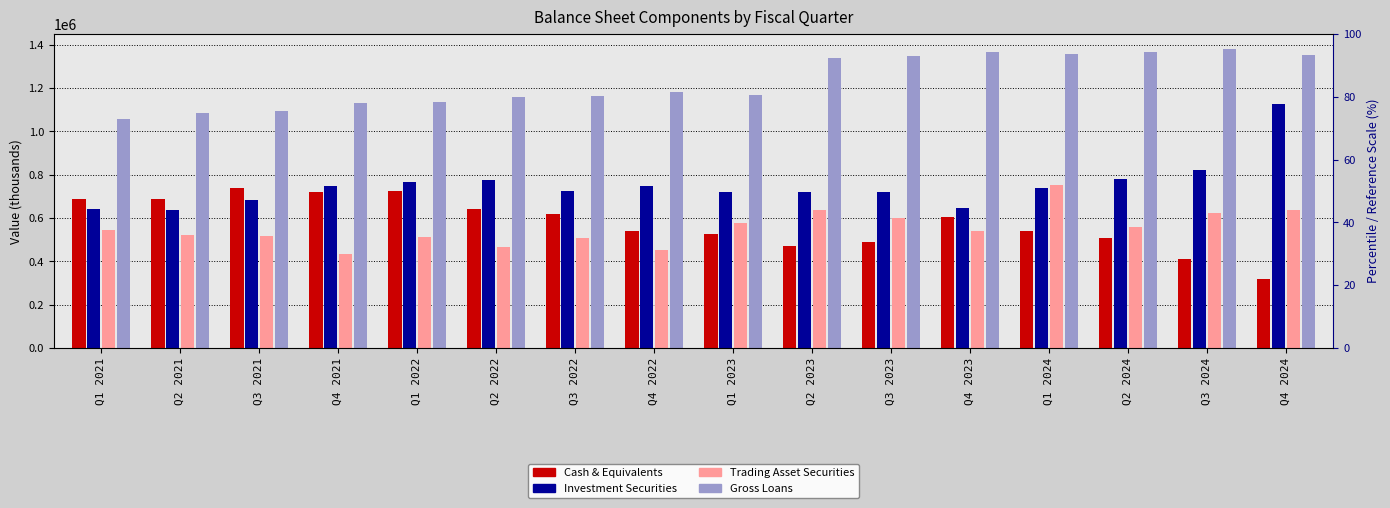

How many bars are there in each group?

4